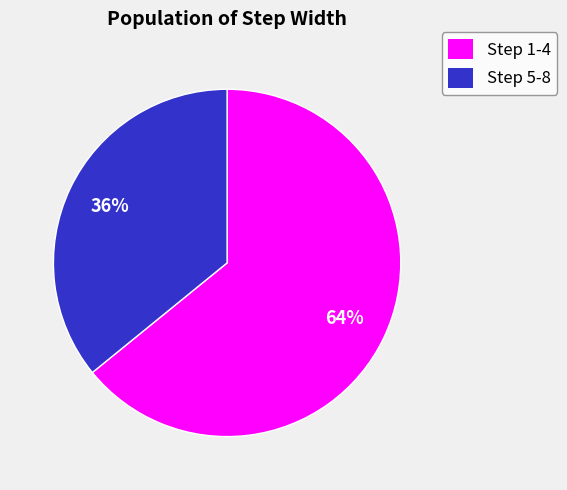

To the nearest percent, what percentage of the pie is Step 1-4?

64%